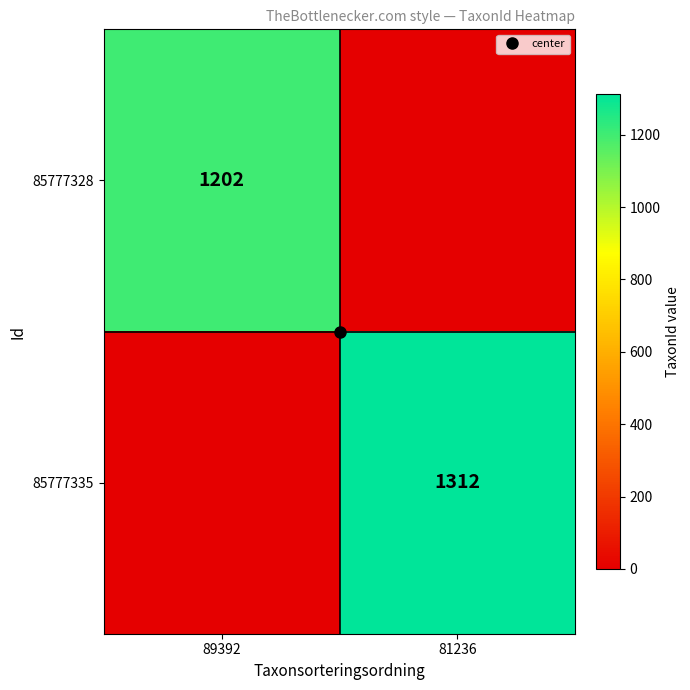

What is the total value across all series at 81236?

1312